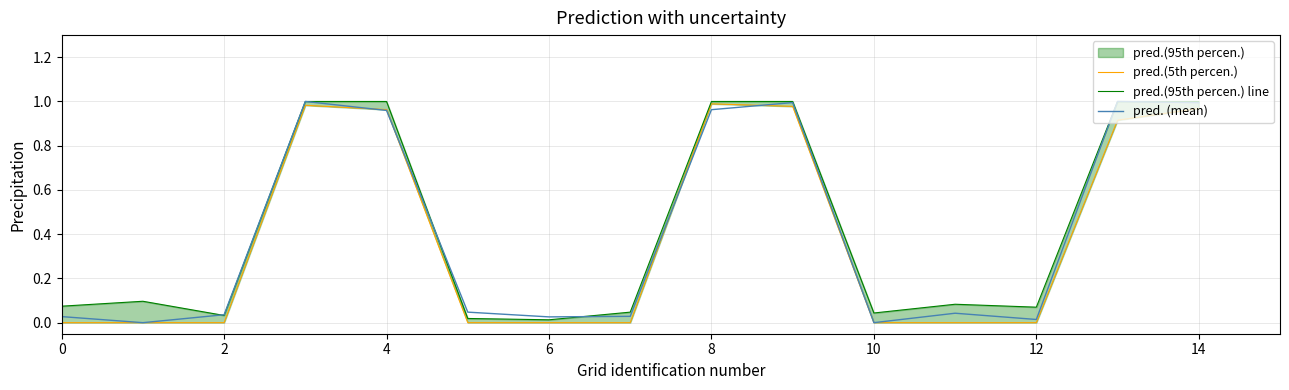

Which series has the largest total across all categories?

pred.(95th percen.) line